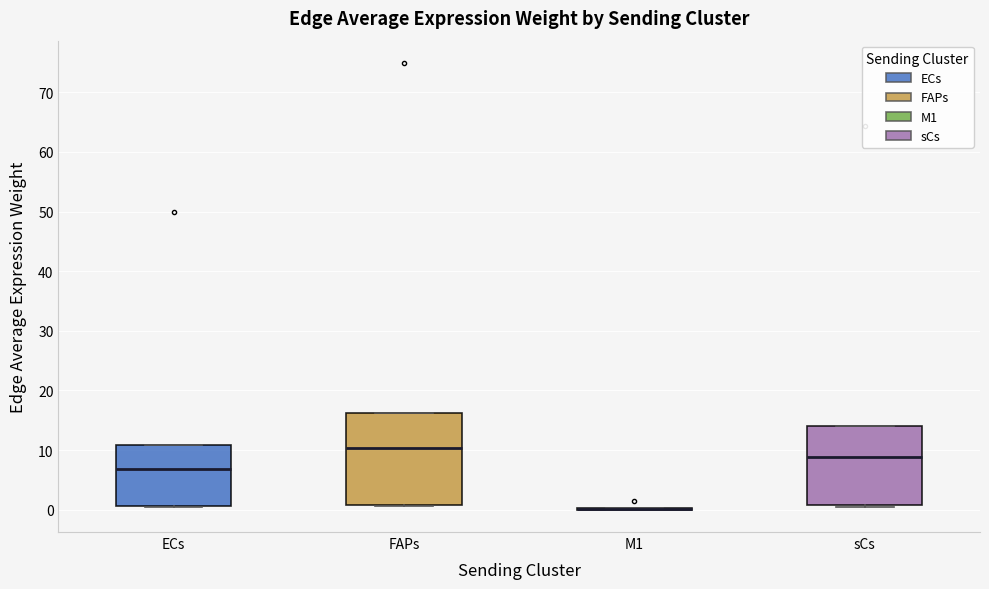

Reading left to right, transcribe this box plot: for each box, give where its median line is, the range the box spans, and where its two whiskers end, as read against the y-axis. The values are not printed on the chart, so give them approximately, as read against the axis.

ECs: median 7, box 1 to 11, whiskers 0 to 11
FAPs: median 10, box 1 to 16, whiskers 1 to 16
M1: box collapsed to a line at 0, whiskers 0 to 0
sCs: median 9, box 1 to 14, whiskers 1 to 14